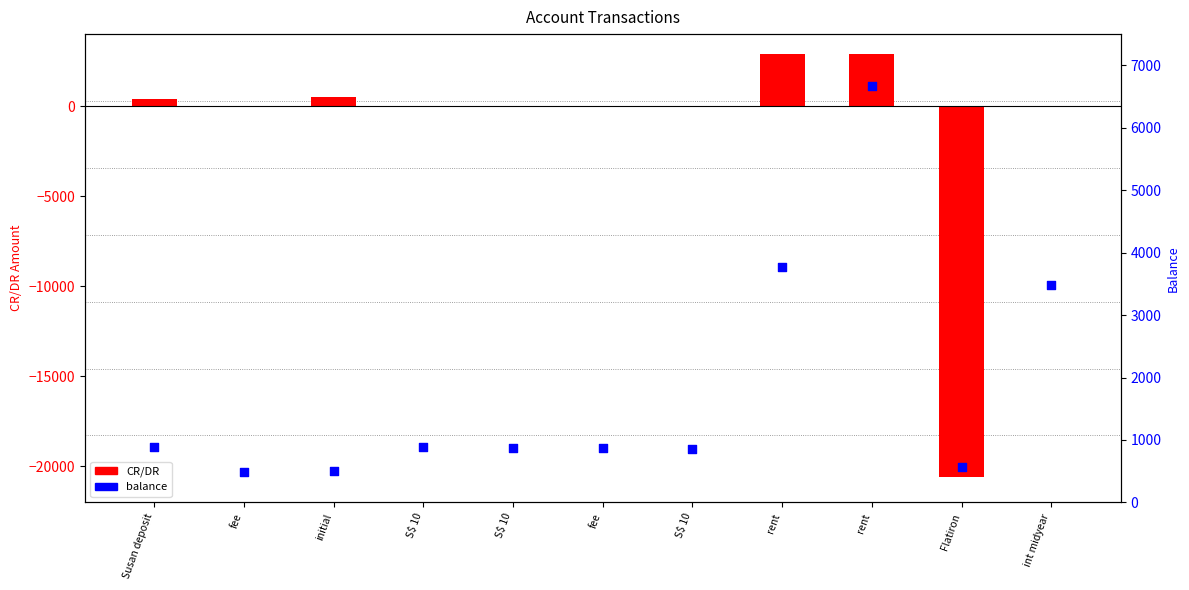

At how many categories does at least one series exceed -16787?

11